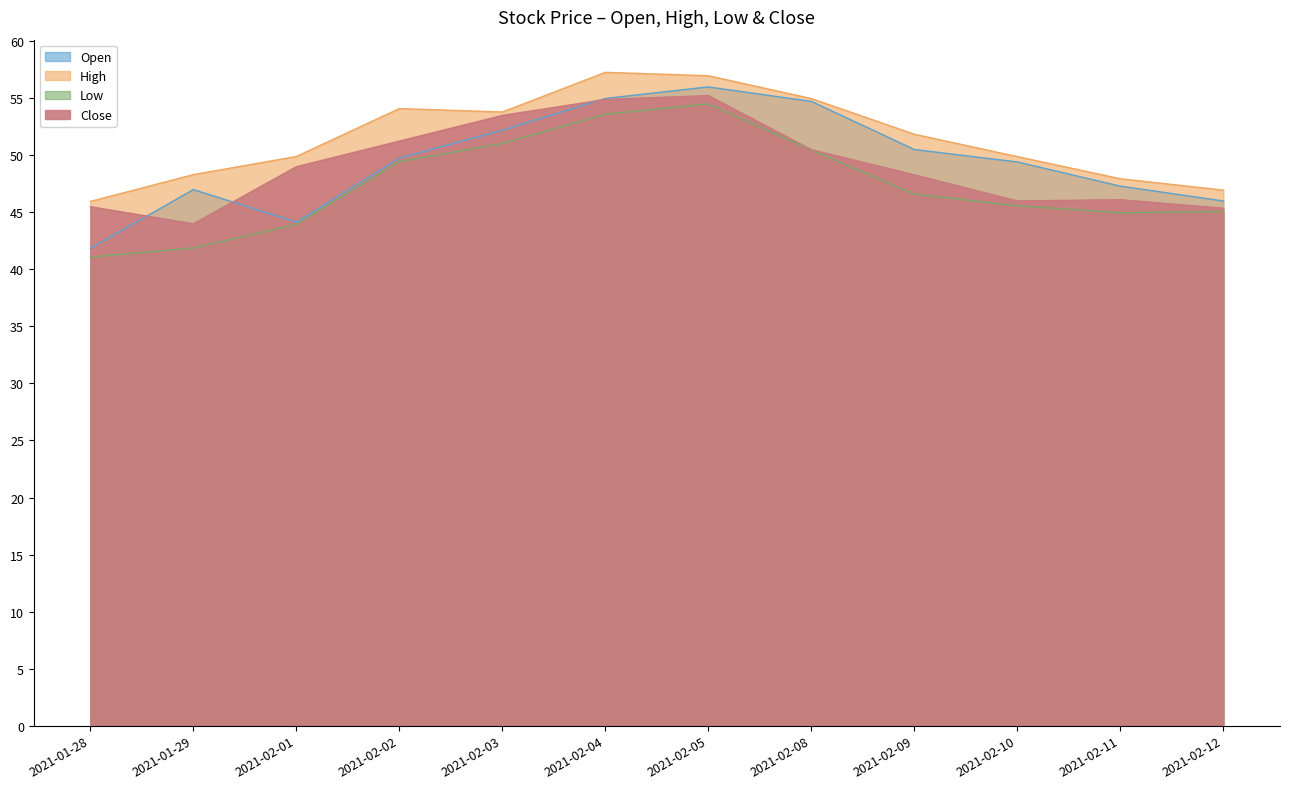

What is the difference between the maximum and minimum values in the Low series?

13.4